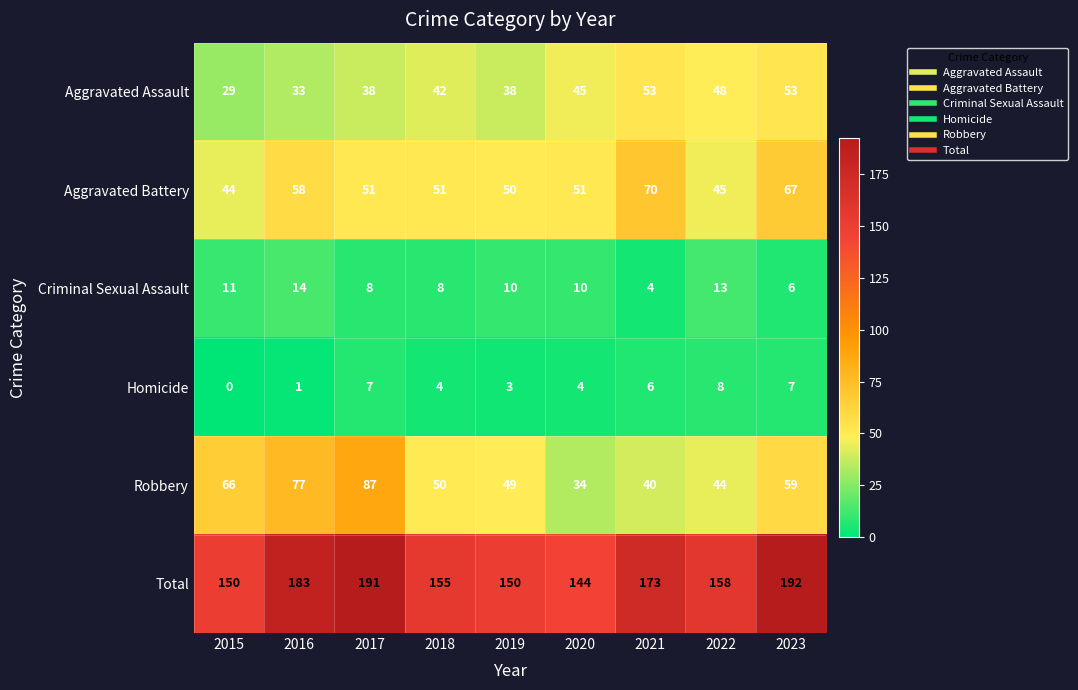

Which series has the widest spread of values?

Robbery